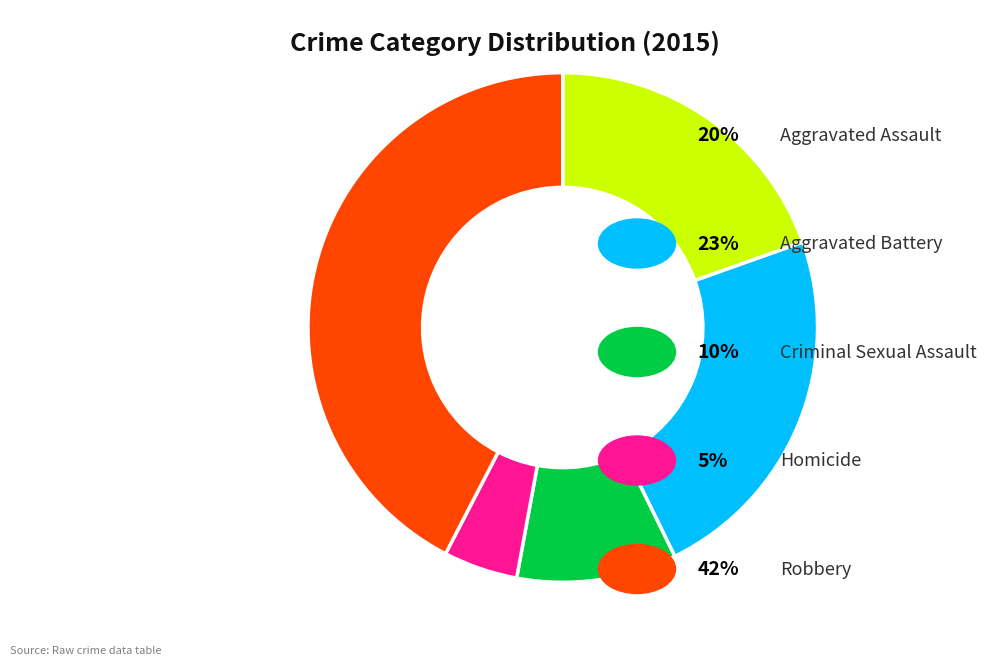

Is there a majority slice in this chart?

No